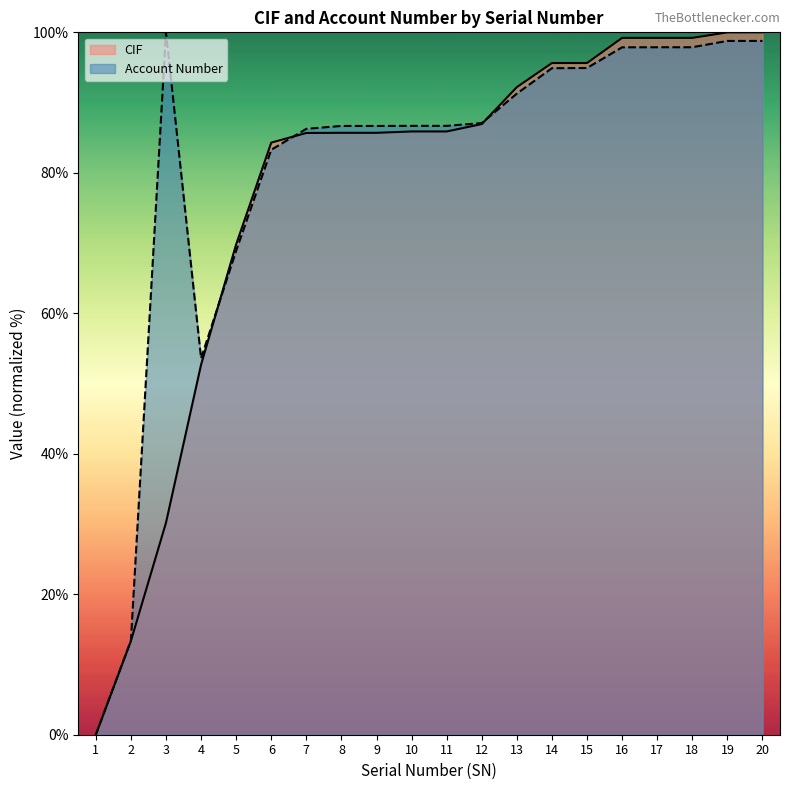

What is the sum of the CIF values at 3 and 17?

129.4